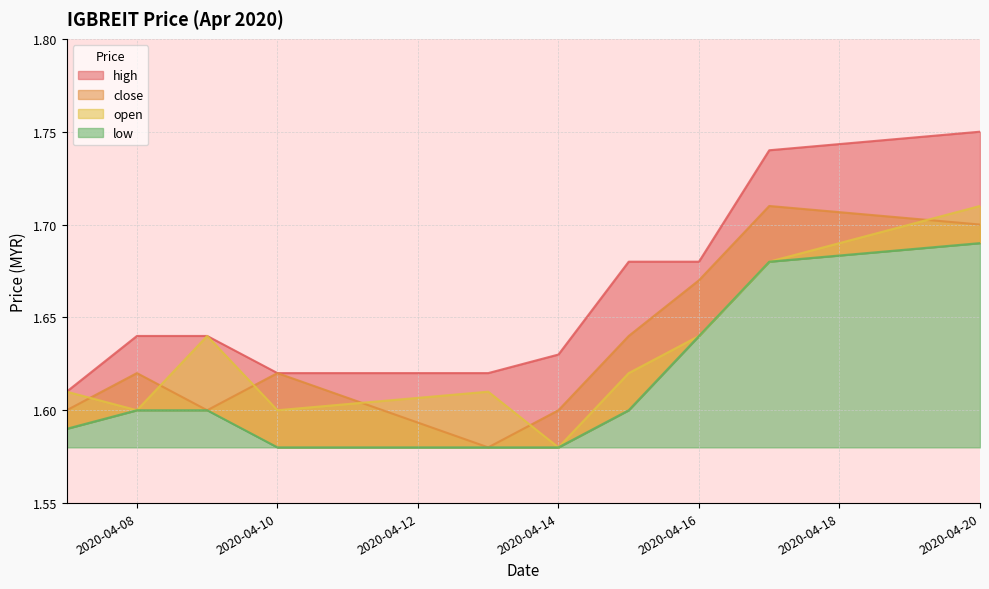

At how many categories does at least one series exceed 1?

10